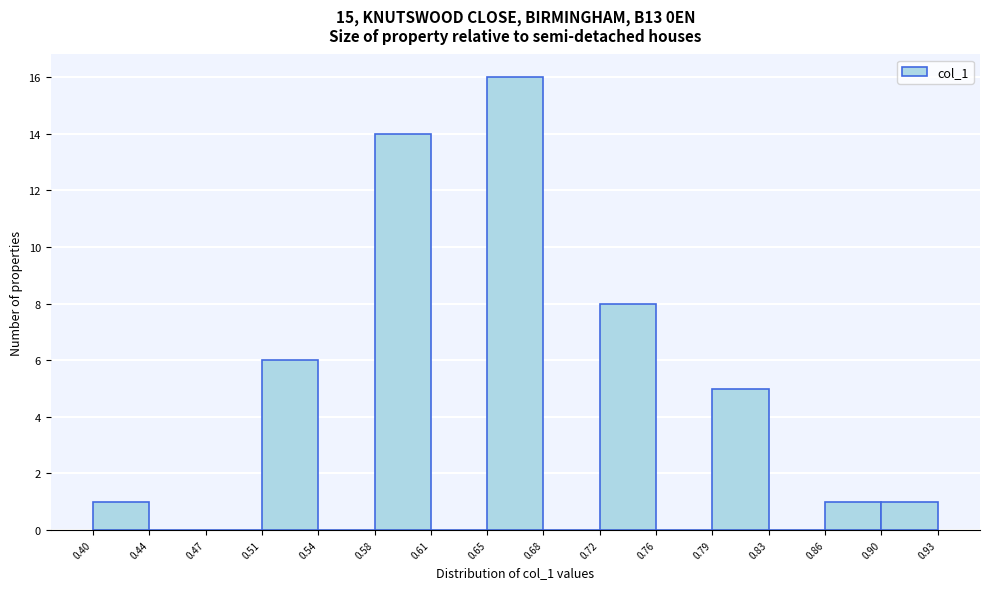

Reading left to right, transcribe this chart: for each bar, give the range it covers on the x-axis and its height. The values are not printed on the chart, so give them approximately, as read against the axis.

0.40 to 0.44: 1
0.44 to 0.47: 0
0.47 to 0.51: 0
0.51 to 0.54: 6
0.54 to 0.58: 0
0.58 to 0.61: 14
0.61 to 0.65: 0
0.65 to 0.68: 16
0.68 to 0.72: 0
0.72 to 0.76: 8
0.76 to 0.79: 0
0.79 to 0.83: 5
0.83 to 0.86: 0
0.86 to 0.90: 1
0.90 to 0.93: 1